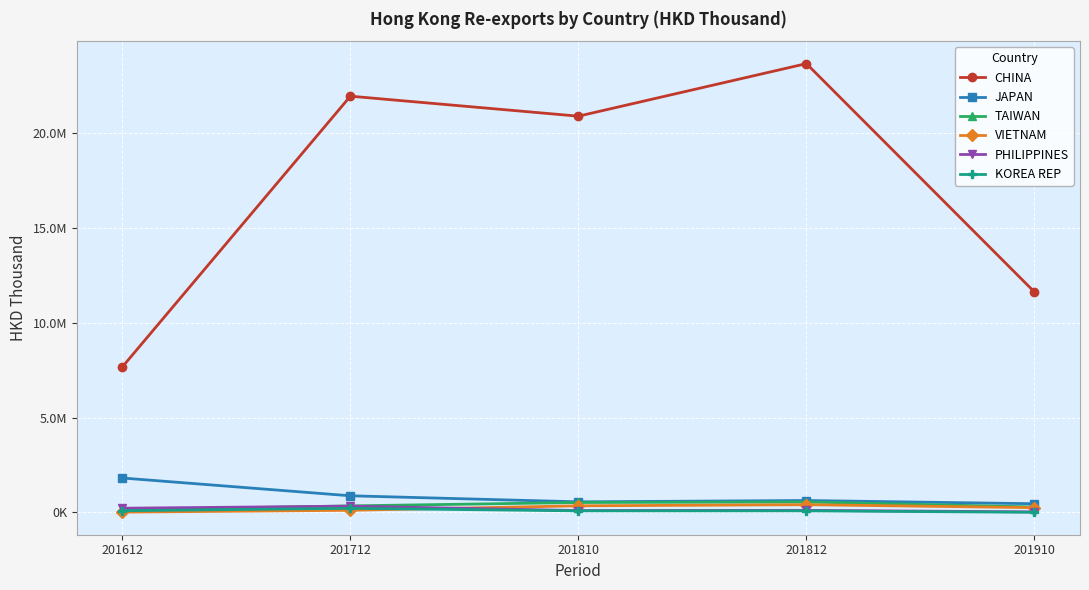

True or false: CHINA and TAIWAN intersect in this chart.

False